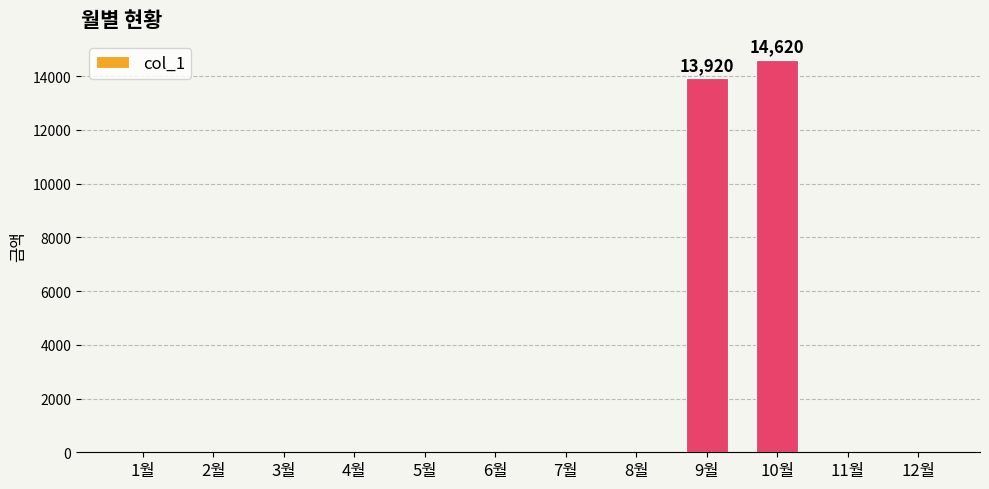

True or false: the data shows 9289 at 6월.

False